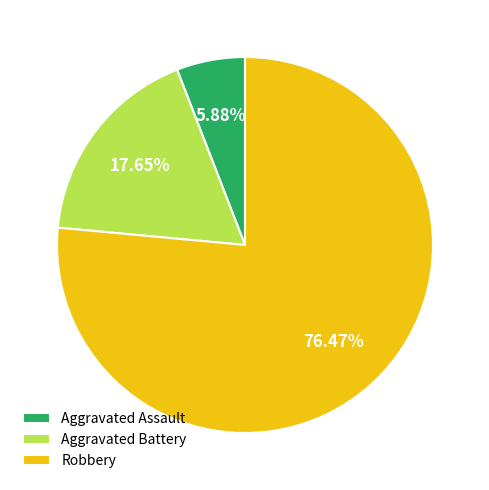

Is the sum of Robbery and Aggravated Battery greater than half?

Yes